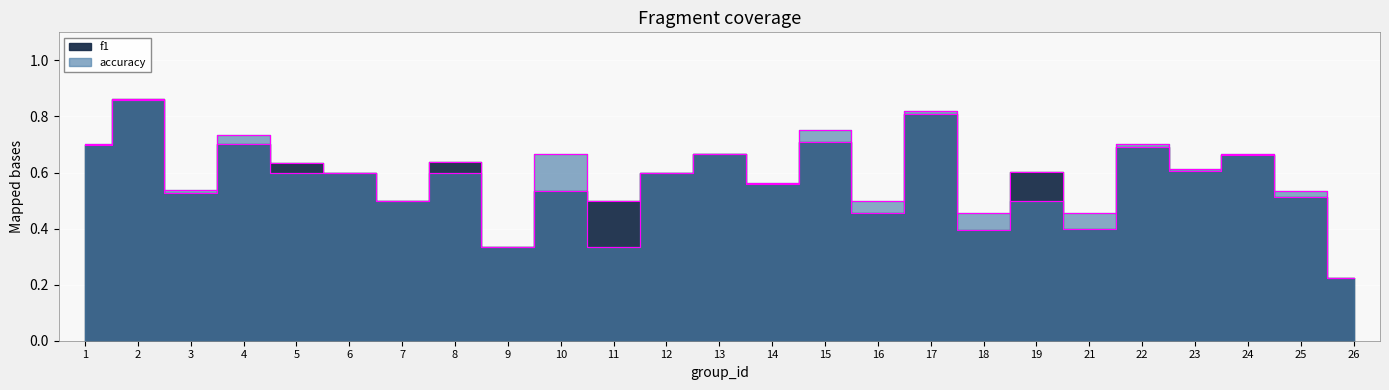

How many times do f1 and accuracy cross each other?

6